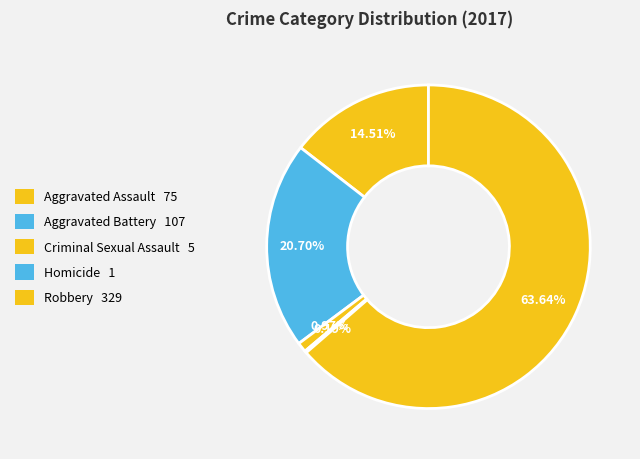

To the nearest percent, what percentage of the pie is Criminal Sexual Assault?

1%